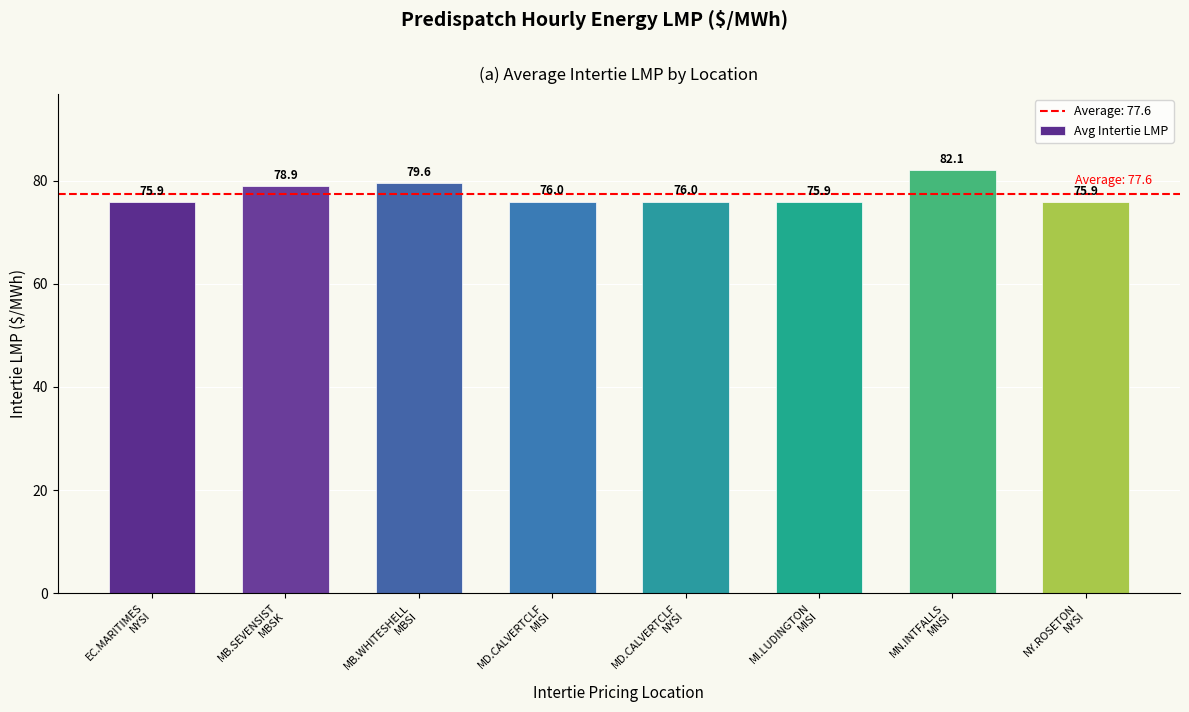

What is the average value?

77.6